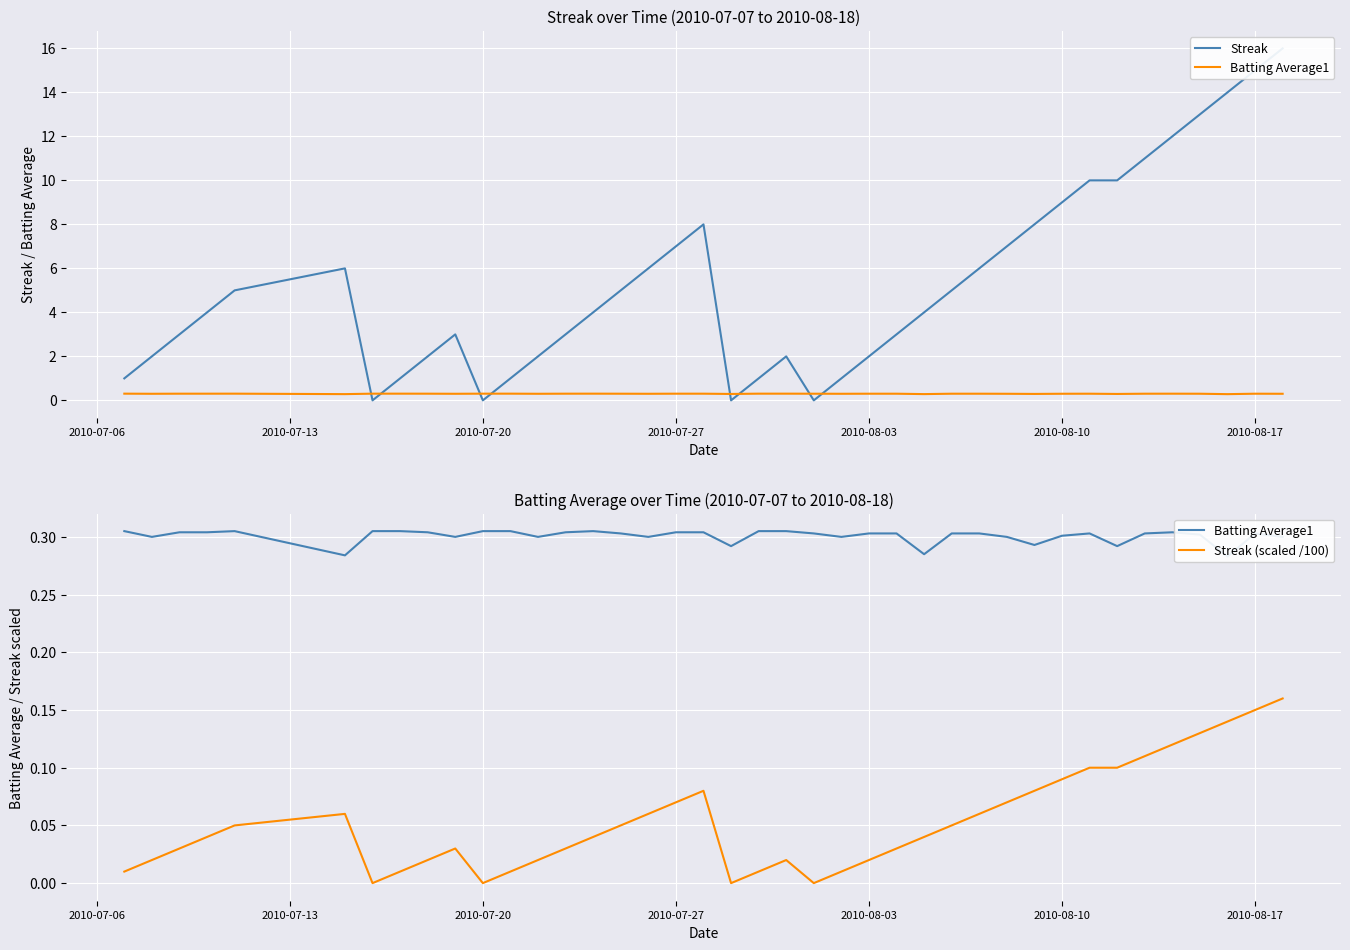

What is the maximum value for Batting Average1?

0.3